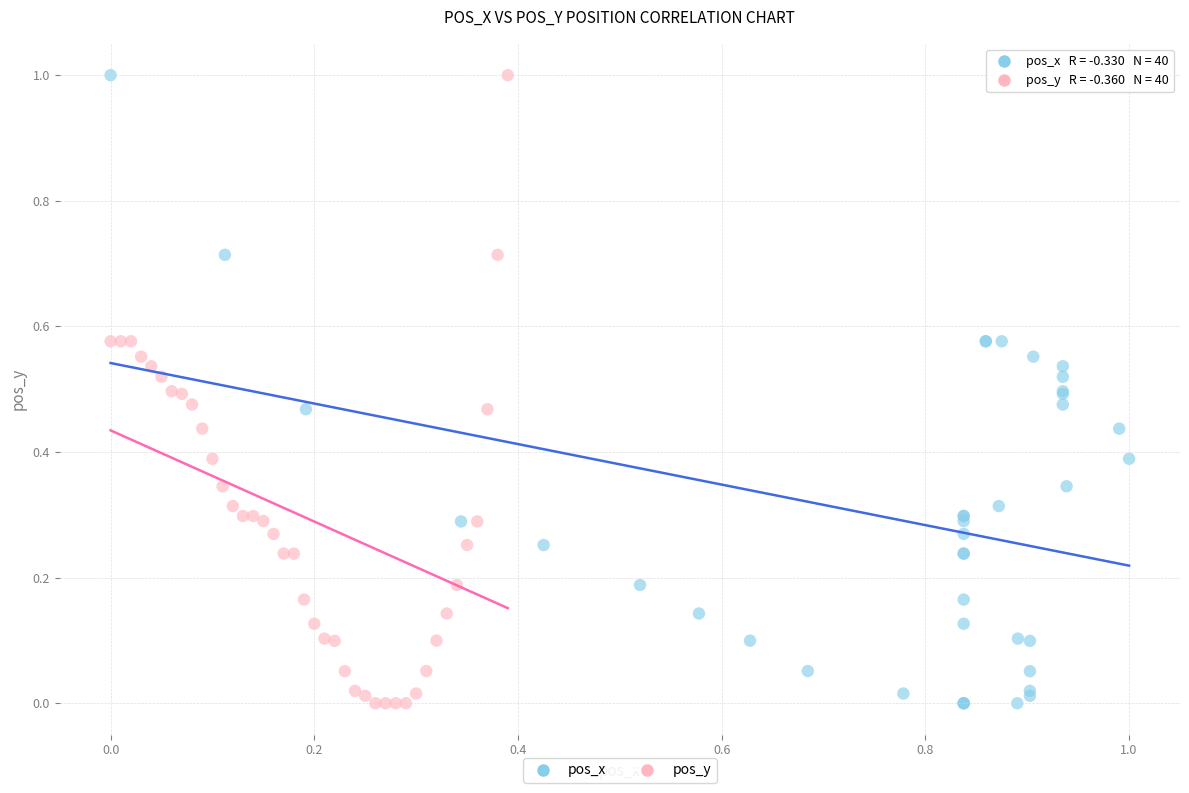

What are all the series names shown in the legend?

pos_x, pos_y